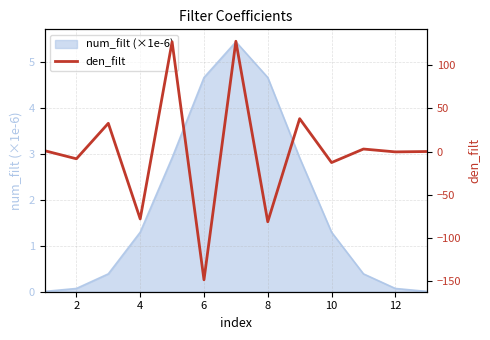

Where does the num_filt (×1e-6) series first go above 1?

4